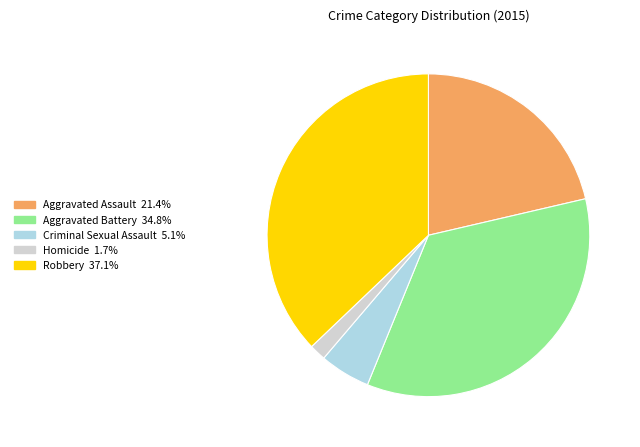

Does Aggravated Battery account for over 50% of the chart?

No